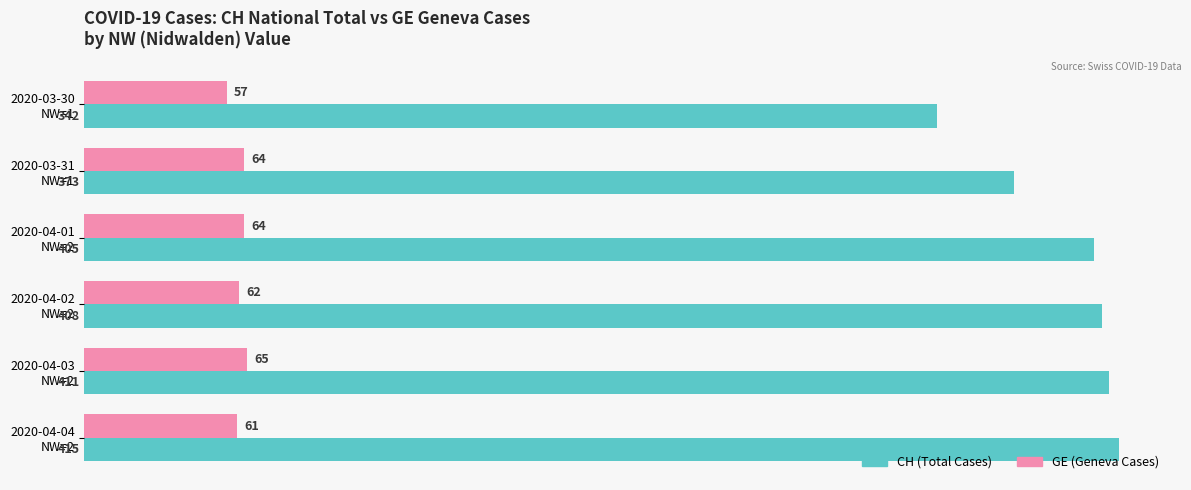

What is the smallest value displayed?

57